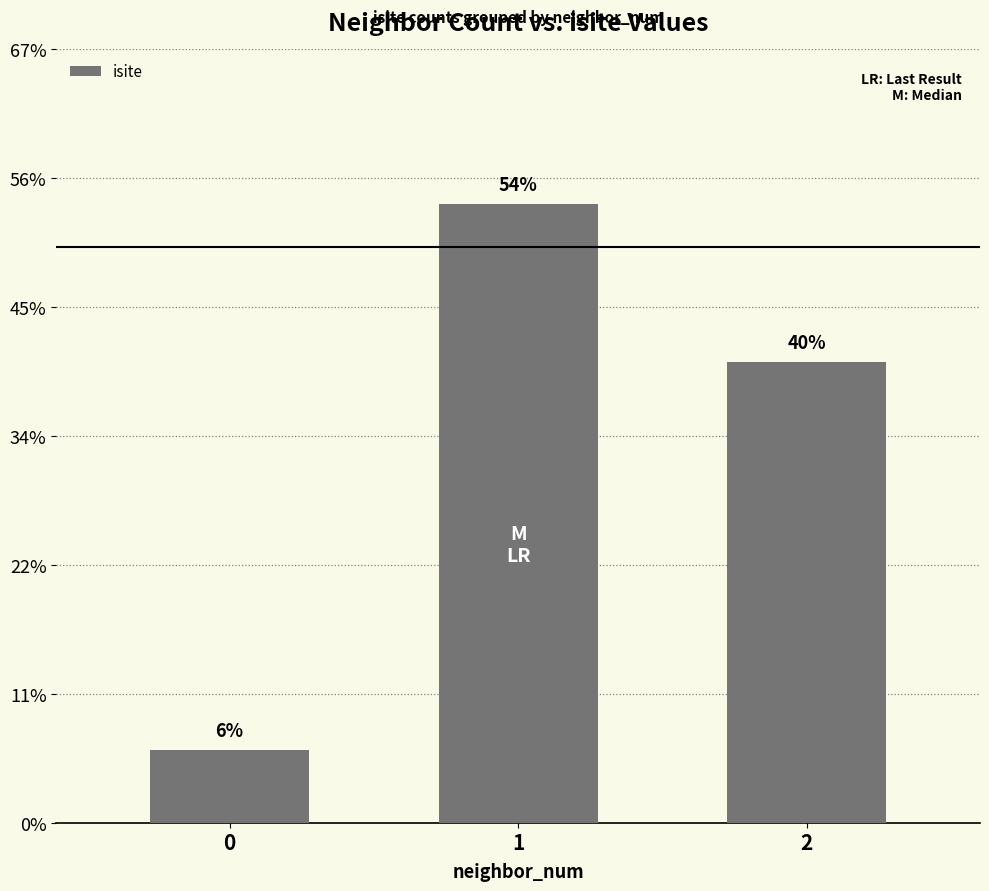

At which label is the value closest to 28?

2